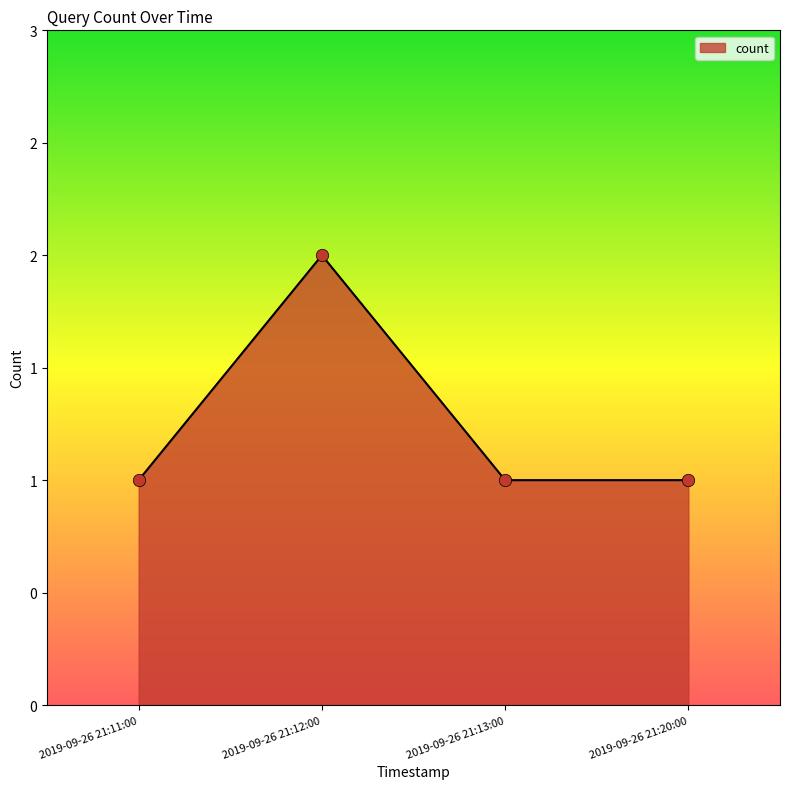

Which has a higher value, 2019-09-26 21:20:00 or 2019-09-26 21:11:00?

2019-09-26 21:20:00